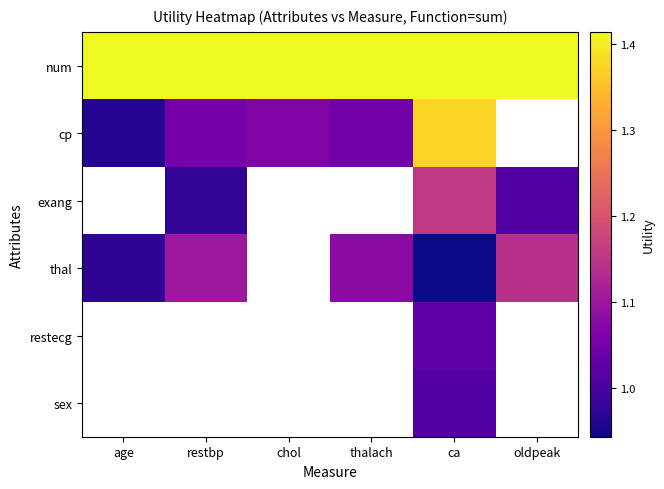

At how many categories does at least one series exceed 1?

6